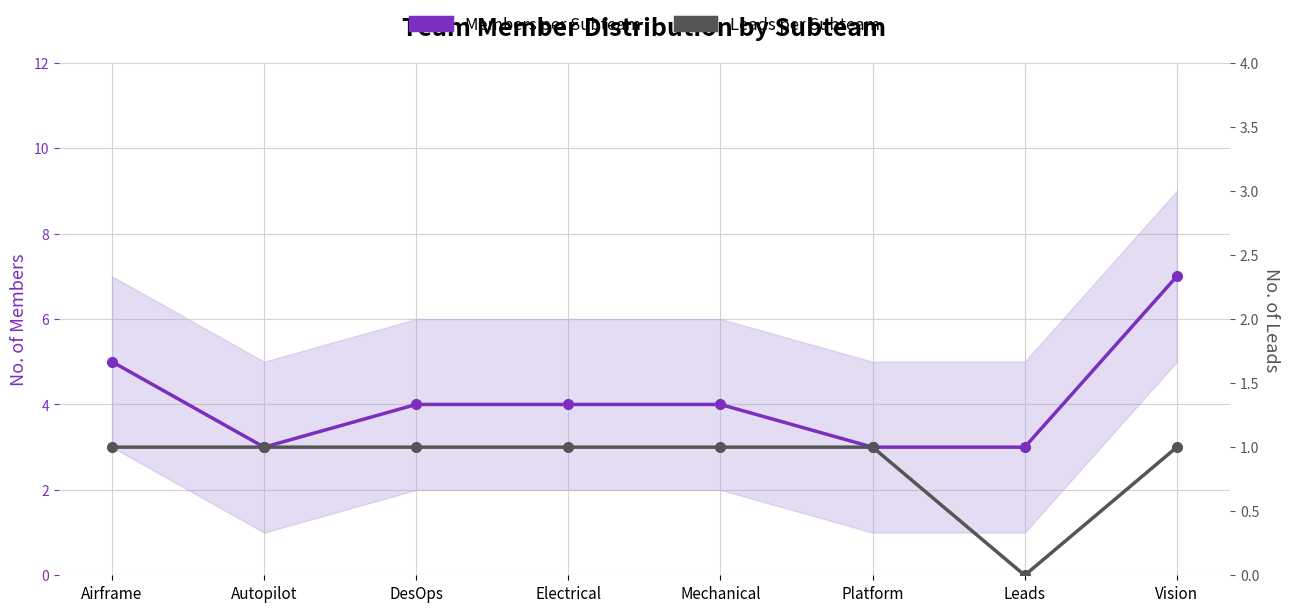

At how many categories does at least one series exceed 5?

1